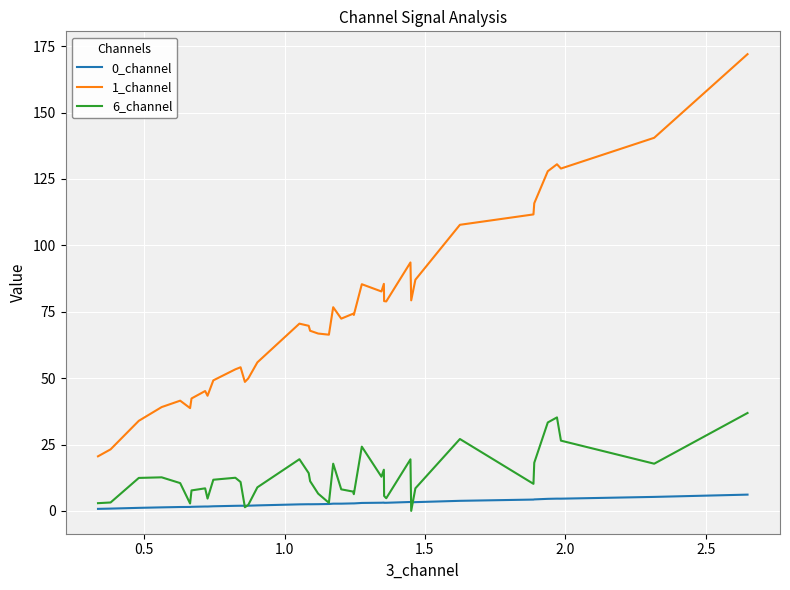

True or false: 0_channel and 1_channel intersect in this chart.

False